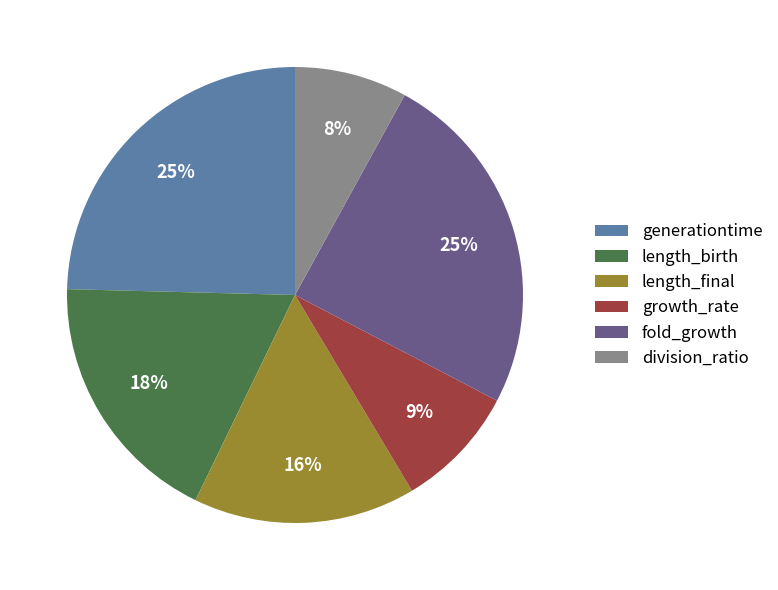

True or false: generationtime accounts for 32% of the total.

False